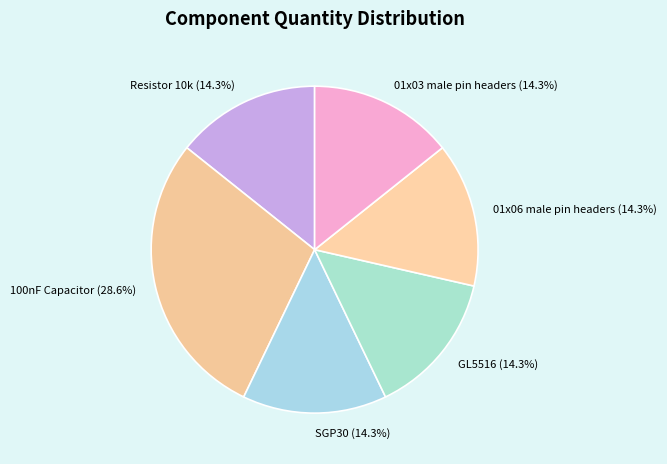

How many slices are in this pie chart?

6